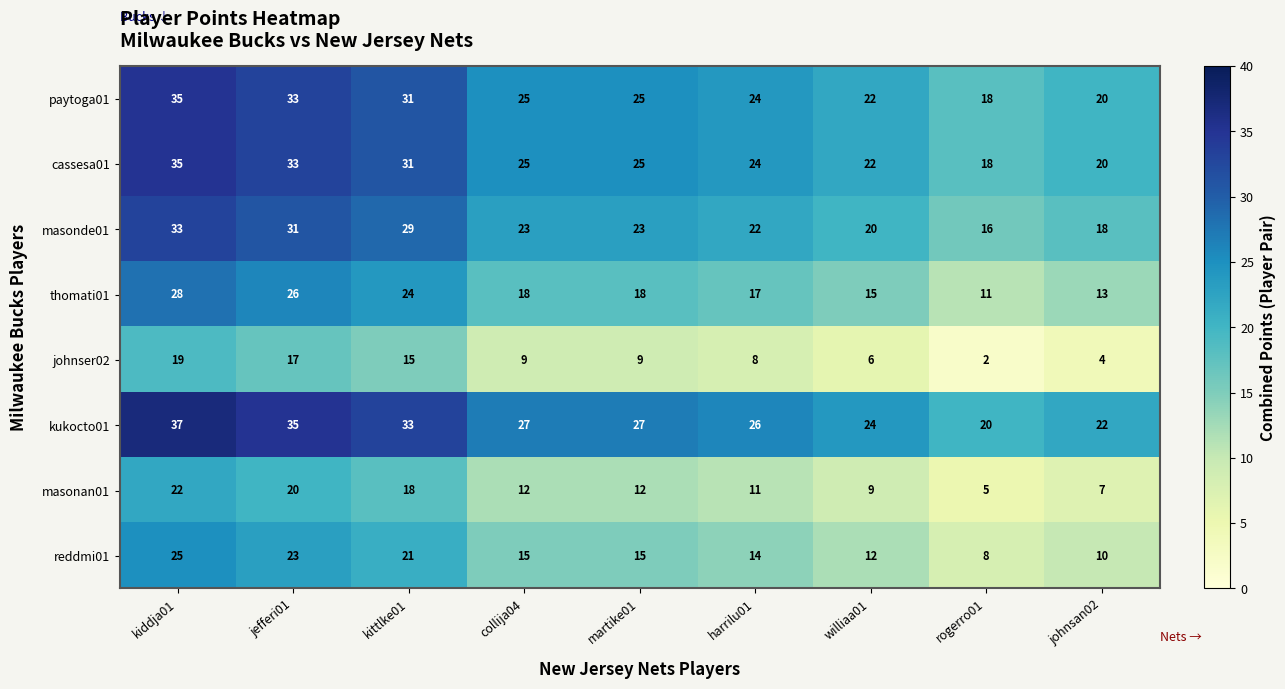

What is the greatest value displayed?

37